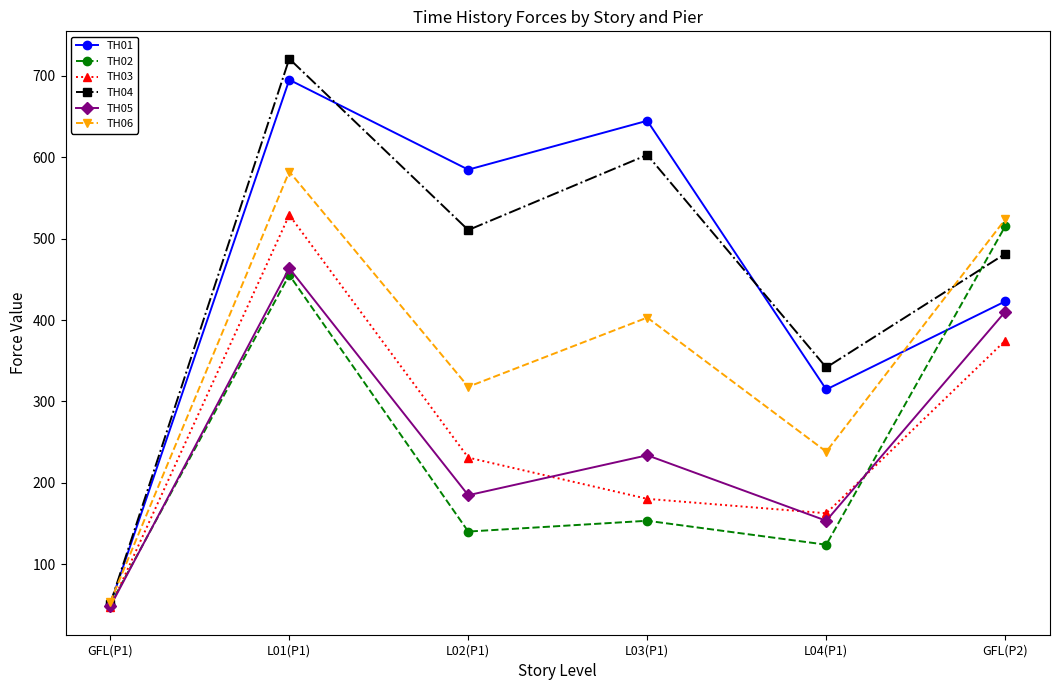

What is the total value across all series at L02(P1)?

1969.2